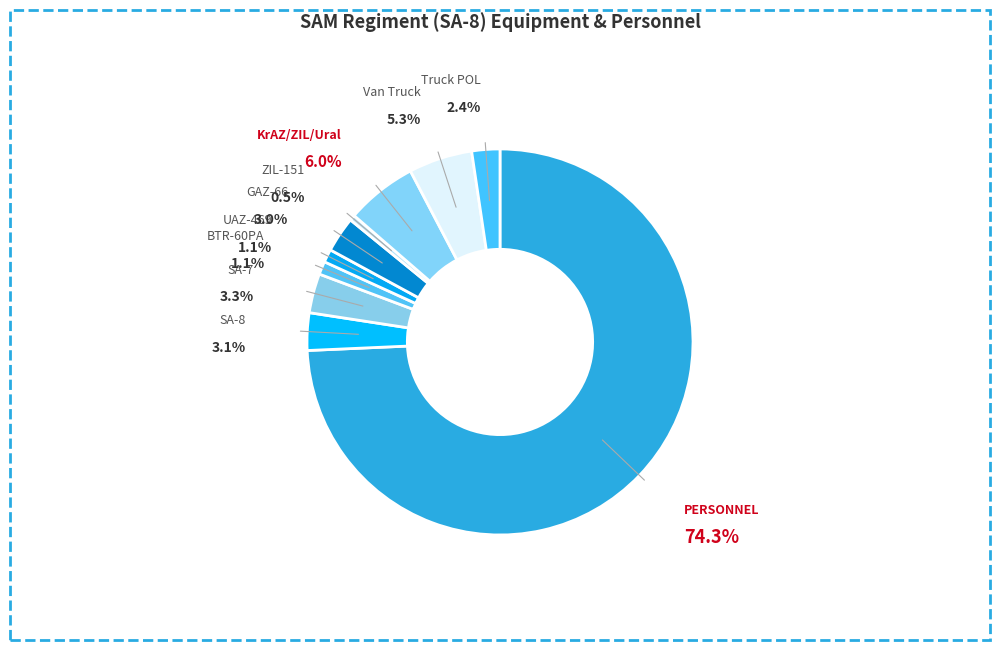

To the nearest percent, what is the difference between the largest and smallest slice percentages?

74%